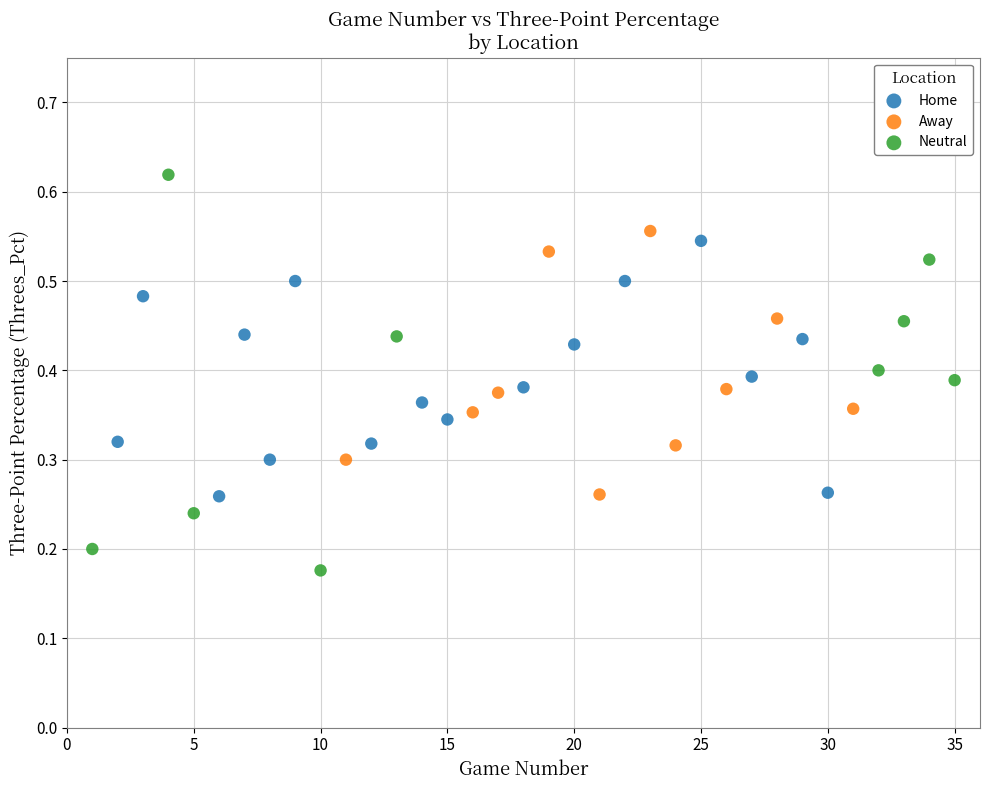

Which series has the largest Y range (max minus min)?

Neutral